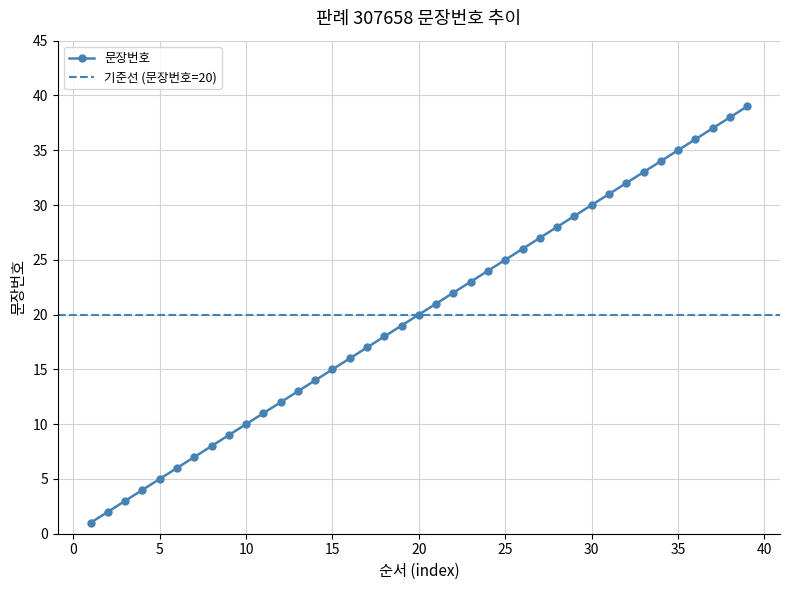

What is the value of the 34th point from the left?

34